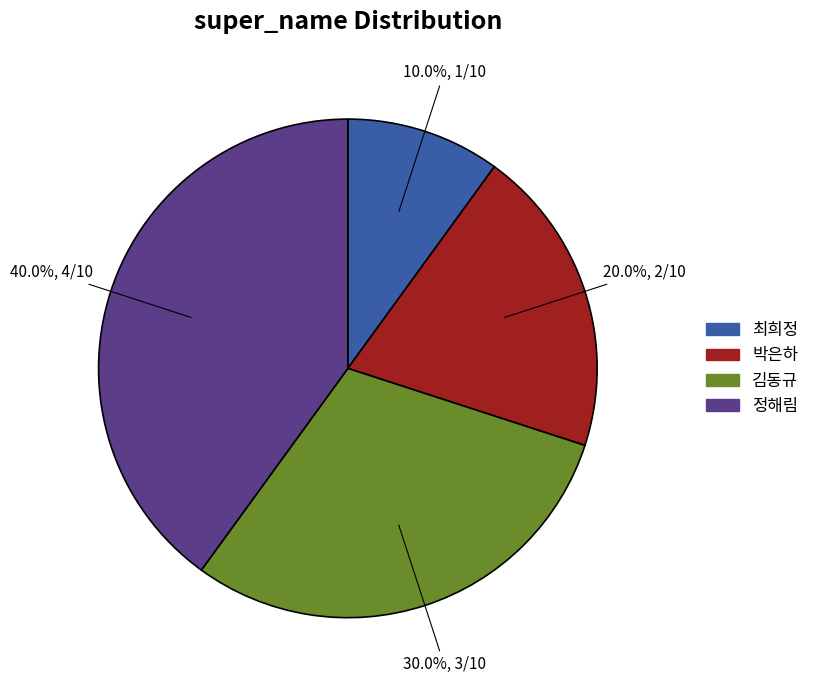

Does 최희정 represent more than half of the total?

No